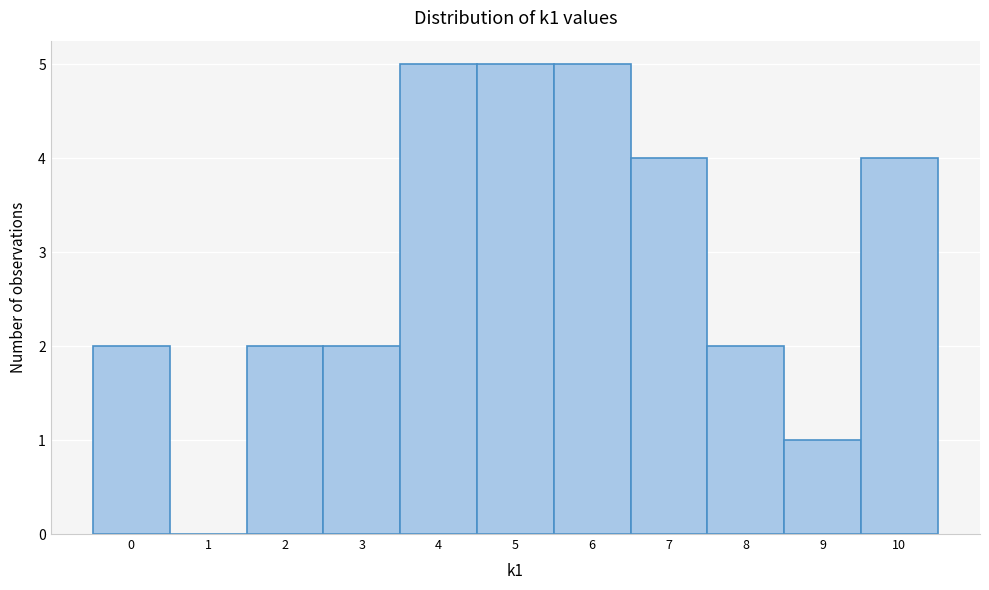

Reading left to right, list every bar in this chart as the range it spans on the x-axis followed by its height. The values are not printed on the chart, so give them approximately, as read against the axis.

-0.5 to 0.5: 2
0.5 to 1.5: 0
1.5 to 2.5: 2
2.5 to 3.5: 2
3.5 to 4.5: 5
4.5 to 5.5: 5
5.5 to 6.5: 5
6.5 to 7.5: 4
7.5 to 8.5: 2
8.5 to 9.5: 1
9.5 to 10.5: 4